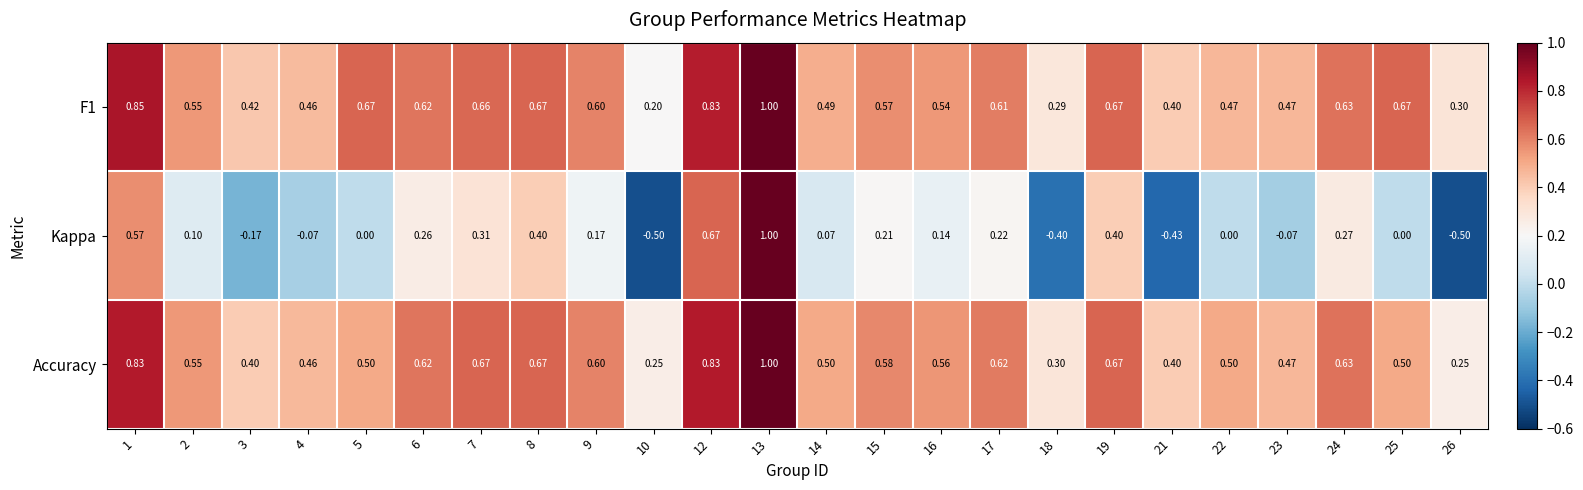

Which series has the widest spread of values?

Kappa